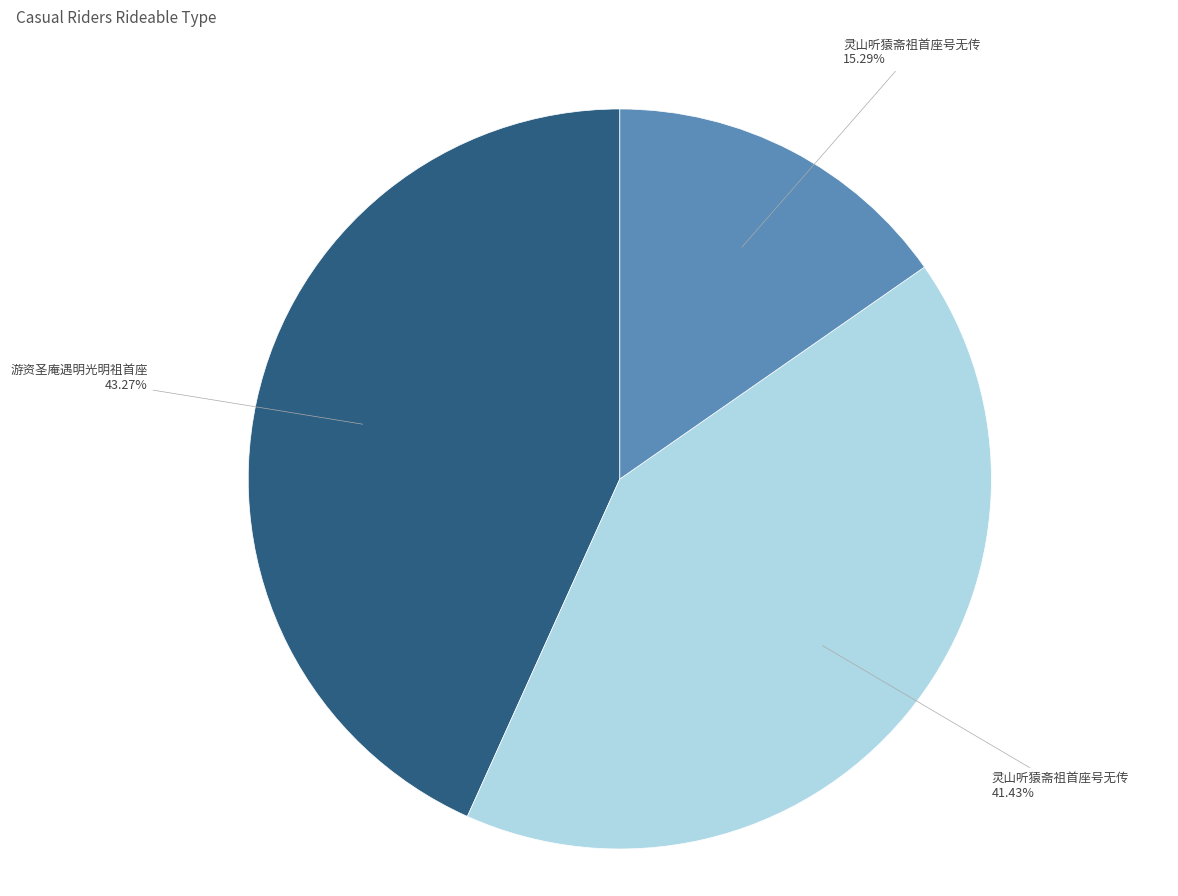

Does any single category account for the majority?

No